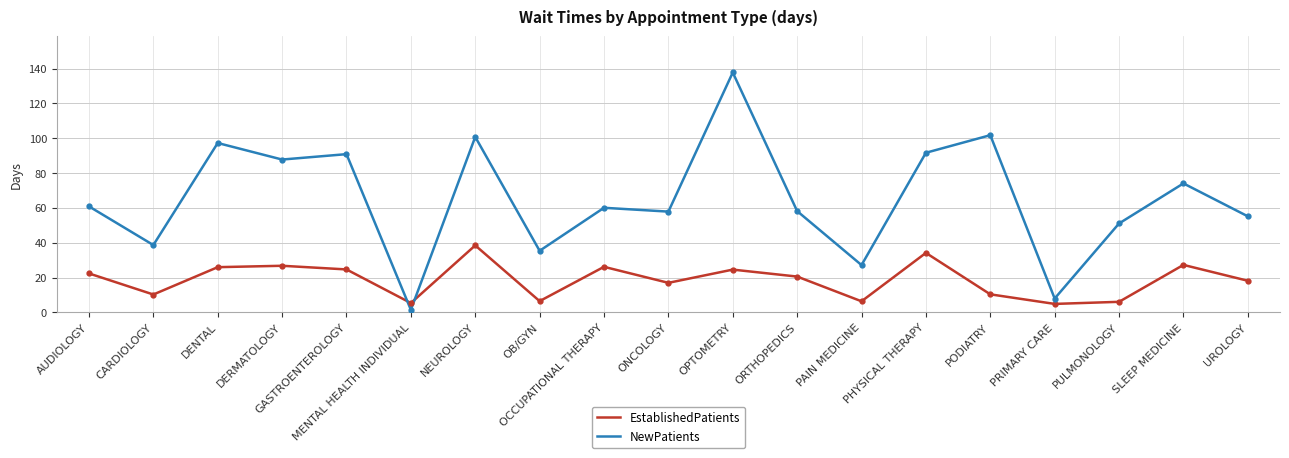

List the series in order of their peak value, highest first.

NewPatients, EstablishedPatients